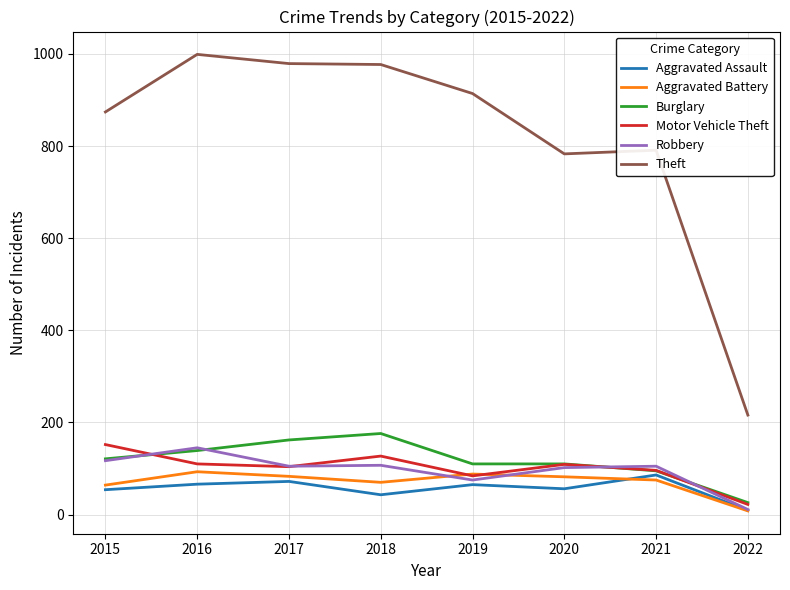

What is the minimum value for Burglary?

26